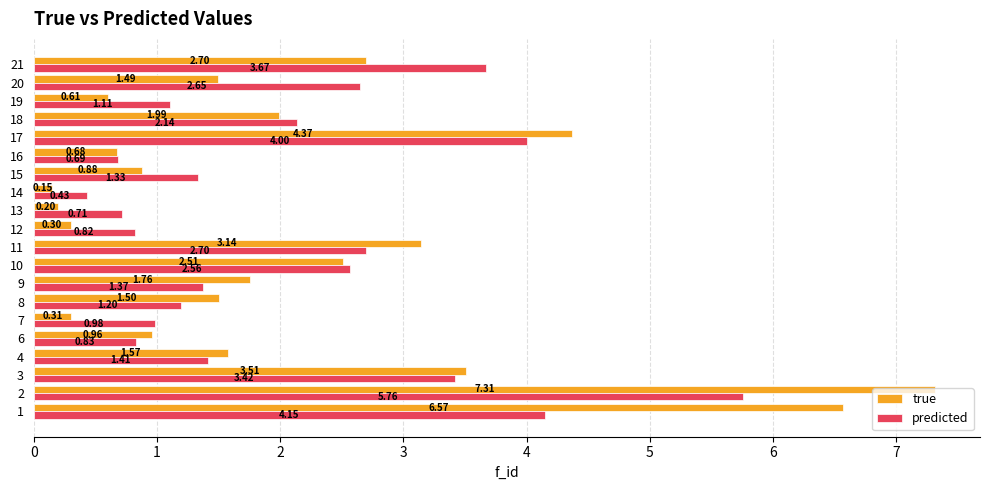

List the series in order of their overall mean, lowest first.

predicted, true